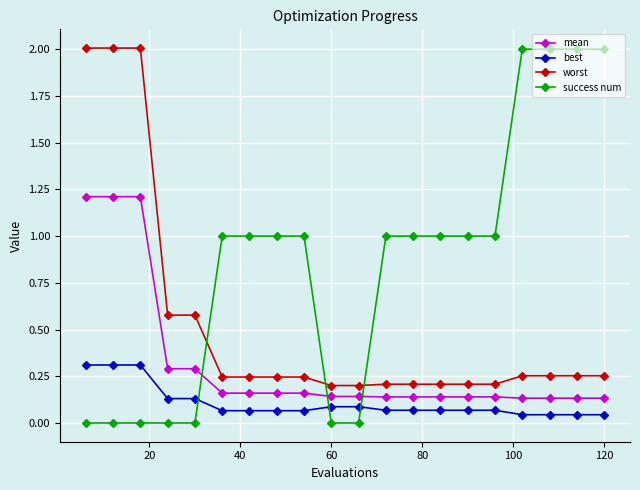

What is the value of the success num point at the 15th from the left?

1.0